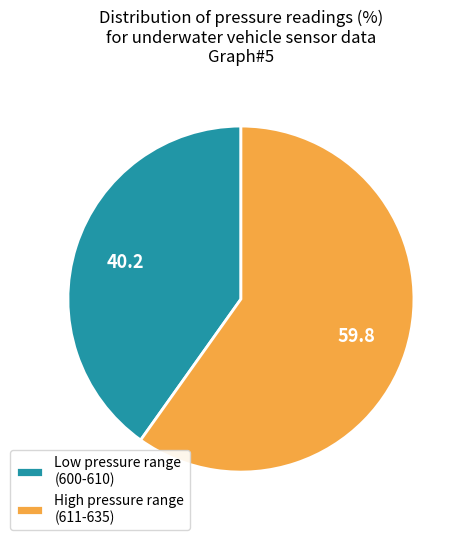

Rank the categories by value from lowest to highest.

Low pressure range (600-610), High pressure range (611-635)